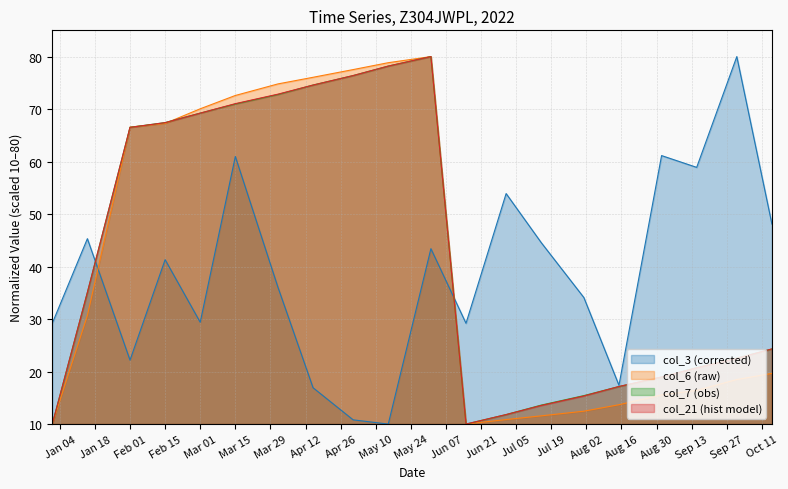

Is the value of col_6 at 2022-09-01 greater than the value of col_3 at 2022-06-01?

No